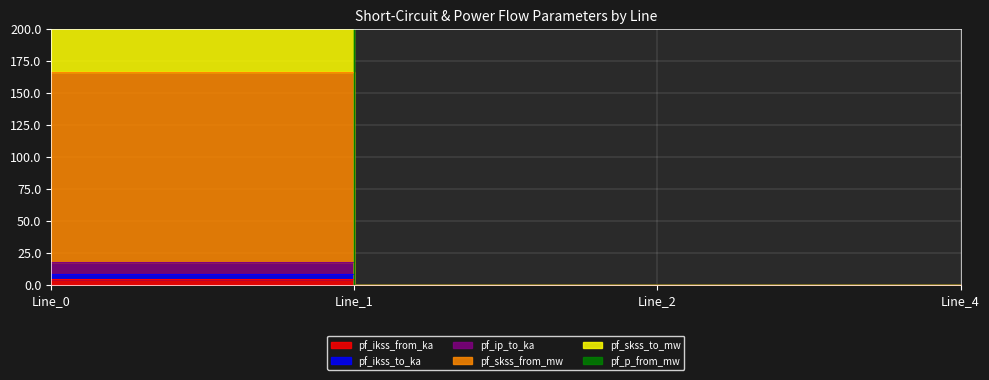

Which label corresponds to the smallest value in the chart?

Line_1